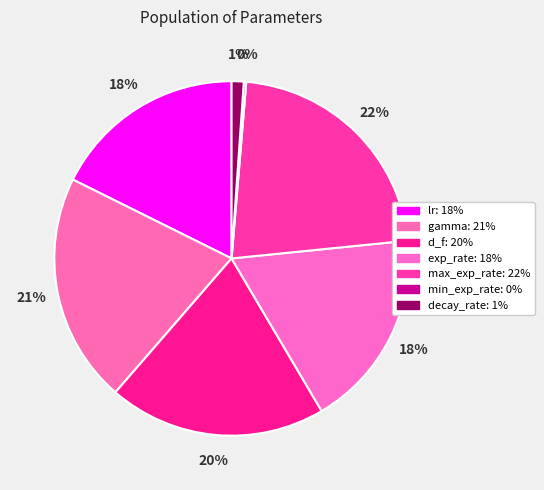

Is there any slice that represents more than half of the pie?

No